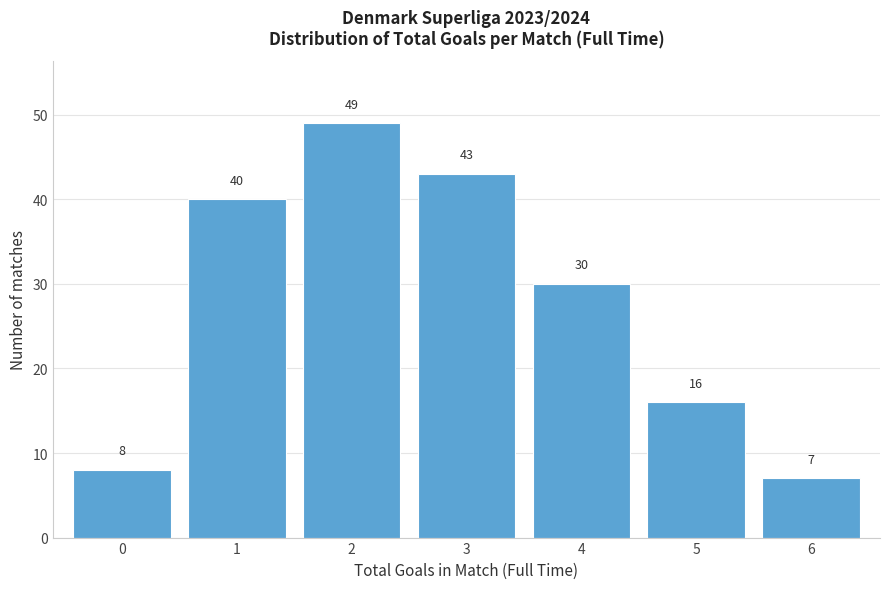

Reading left to right, list every bar in this chart as the range it spans on the x-axis followed by its height.

-0.5 to 0.5: 8
0.5 to 1.5: 40
1.5 to 2.5: 49
2.5 to 3.5: 43
3.5 to 4.5: 30
4.5 to 5.5: 16
5.5 to 6.5: 7